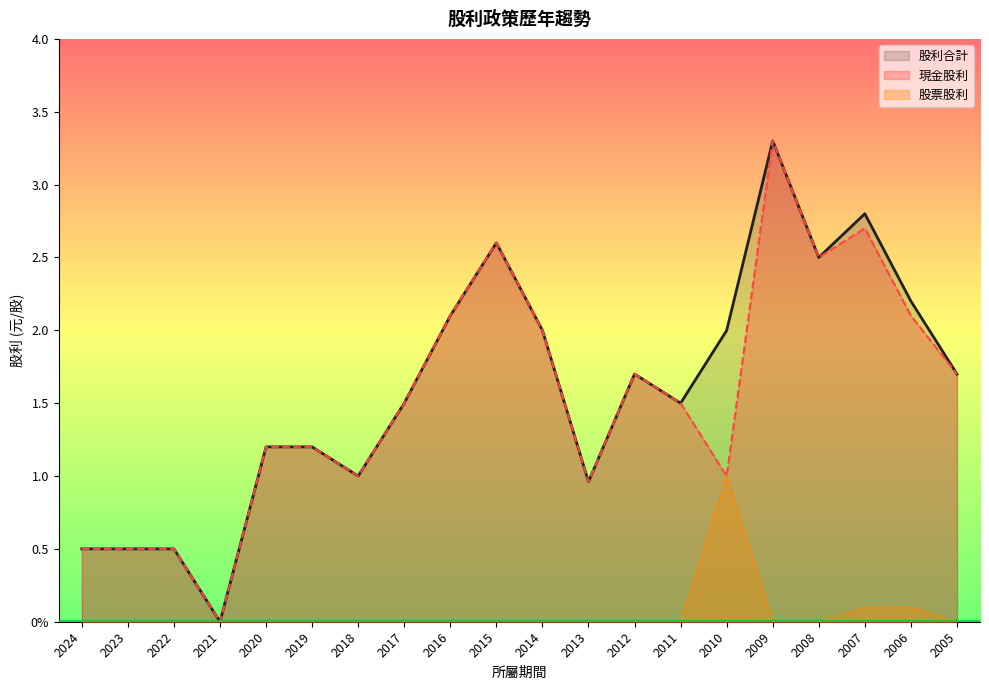

List the series in order of their peak value, highest first.

現金股利, 股利合計, 股票股利